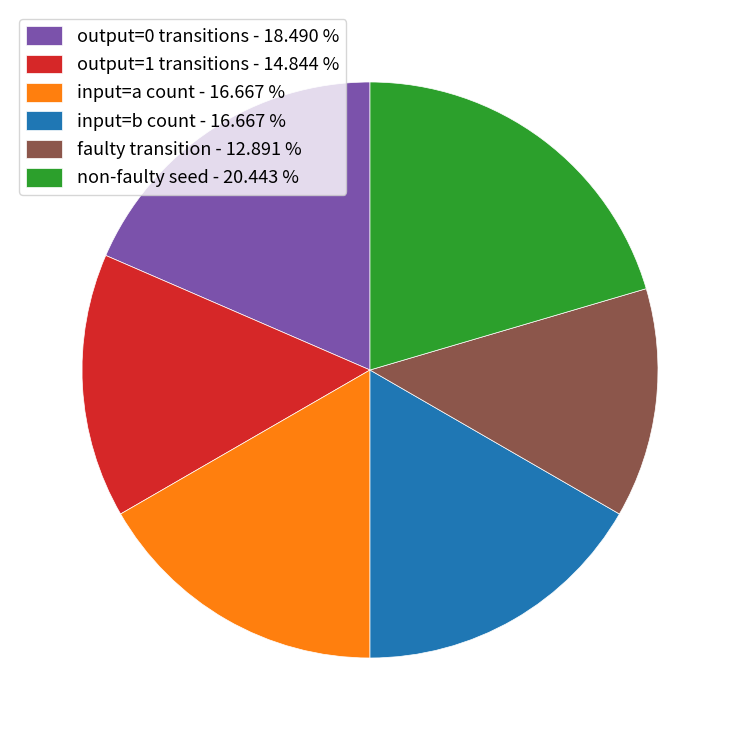

What is the largest slice in the pie chart?

non-faulty seed - 20.443 %